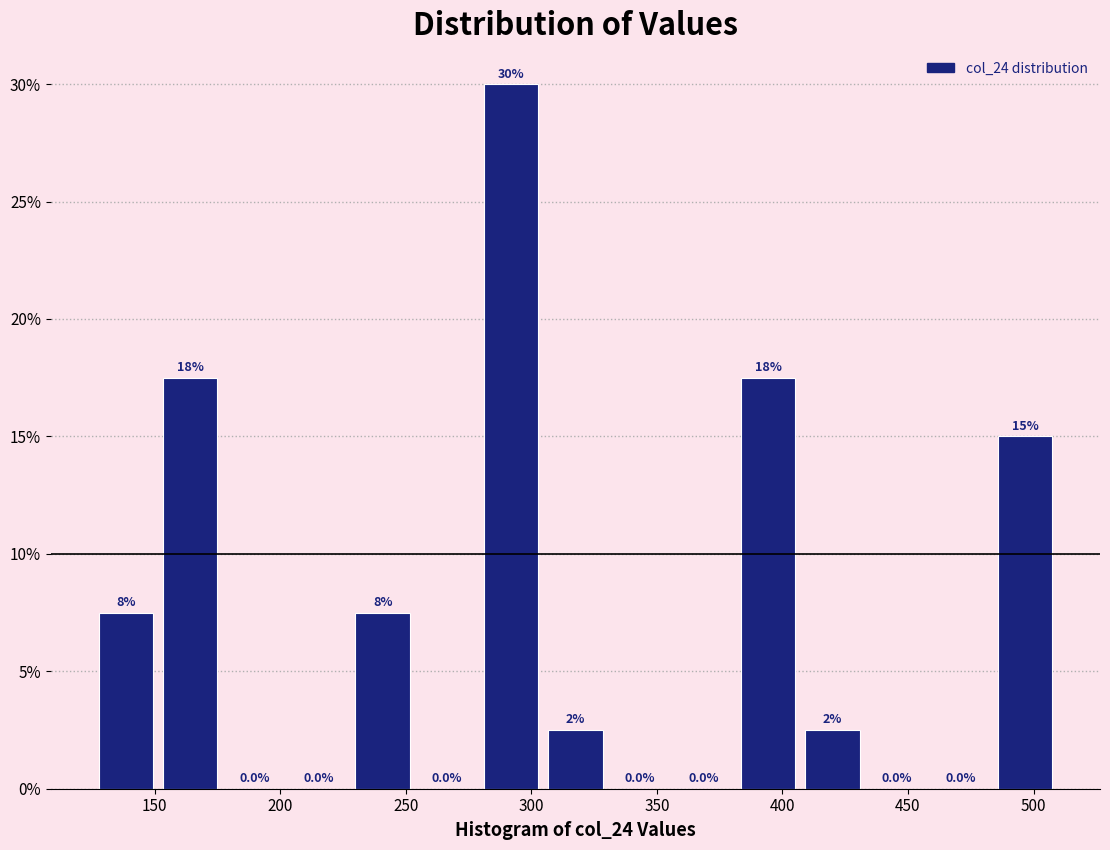

Over which range of the x-axis is the bar tallest?

280 to 305